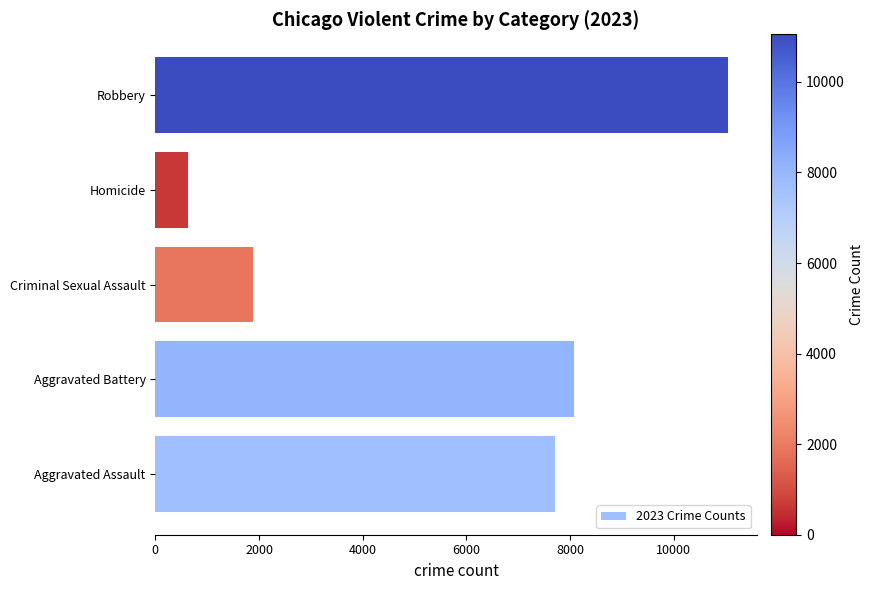

List the labels in order of value, largest first.

Robbery, Aggravated Battery, Aggravated Assault, Criminal Sexual Assault, Homicide